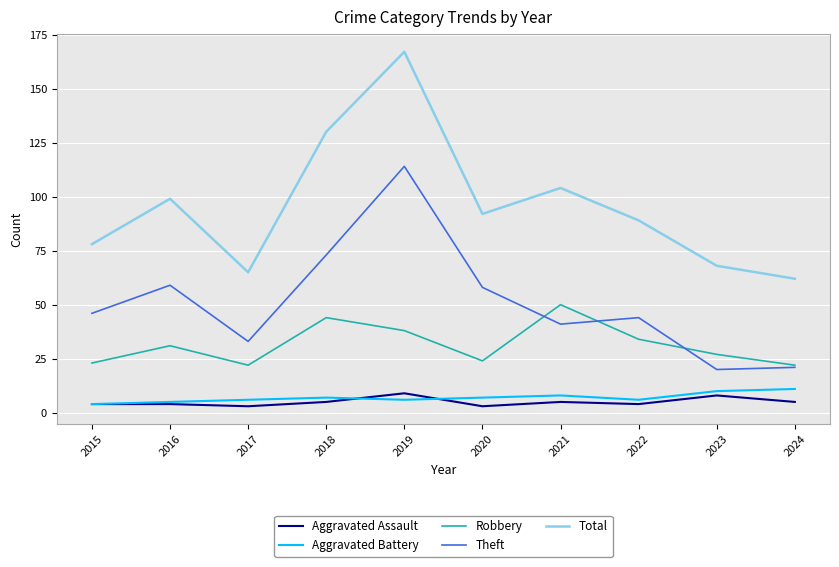

Reading right to left, list all the values displayed in this chart.

Aggravated Assault: 5	8	4	5	3	9	5	3	4	4
Aggravated Battery: 11	10	6	8	7	6	7	6	5	4
Robbery: 22	27	34	50	24	38	44	22	31	23
Theft: 21	20	44	41	58	114	73	33	59	46
Total: 62	68	89	104	92	167	130	65	99	78